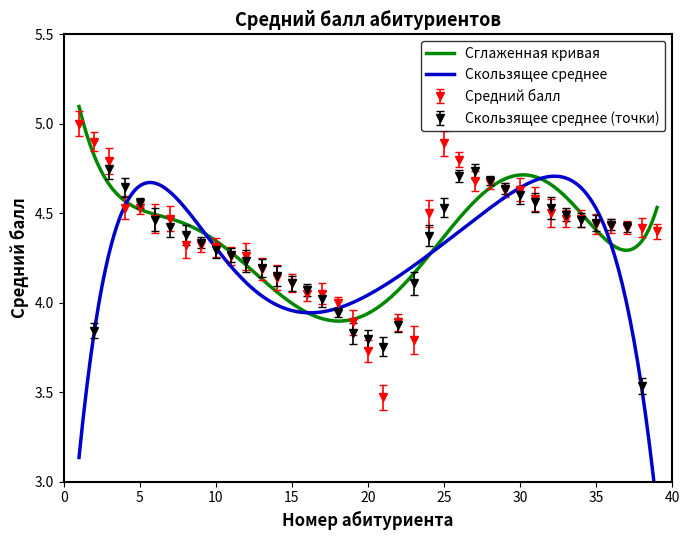

Approximately how many times larger is the value at 15 compared to 6?

0.9